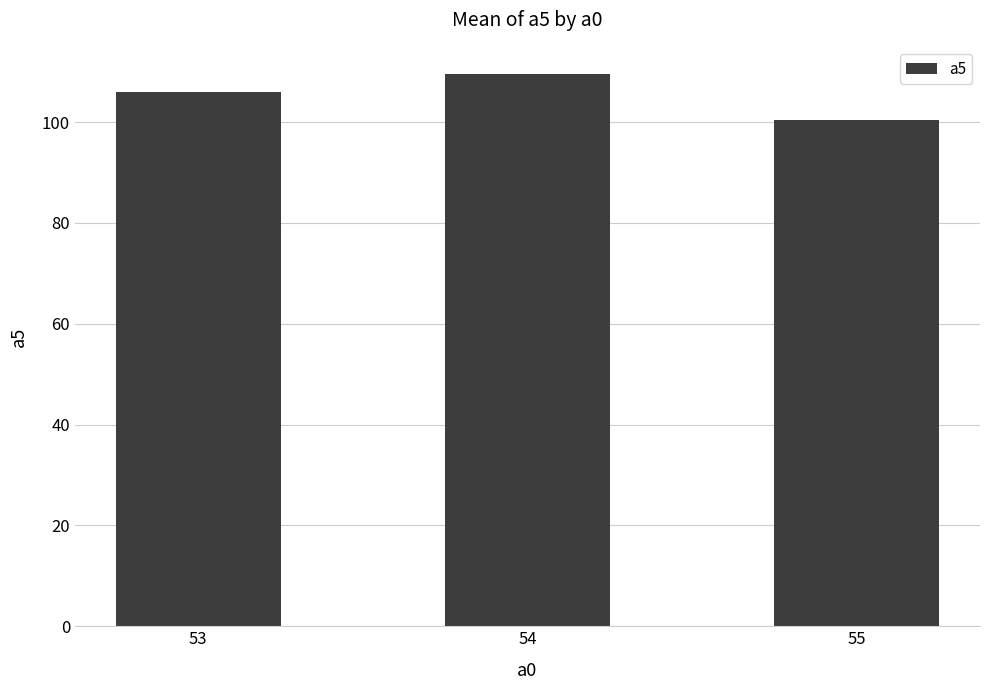

True or false: the data shows 181.3 at 53.

False